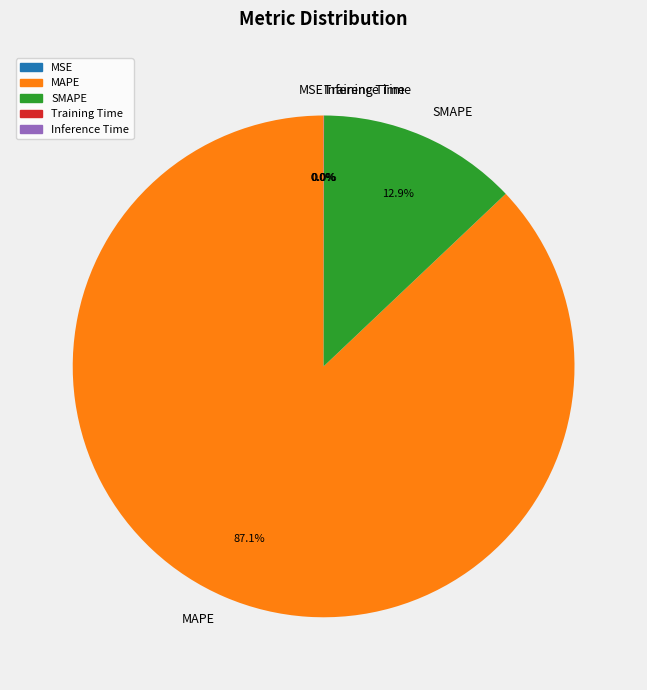

To the nearest percent, what is the average slice percentage?

20%